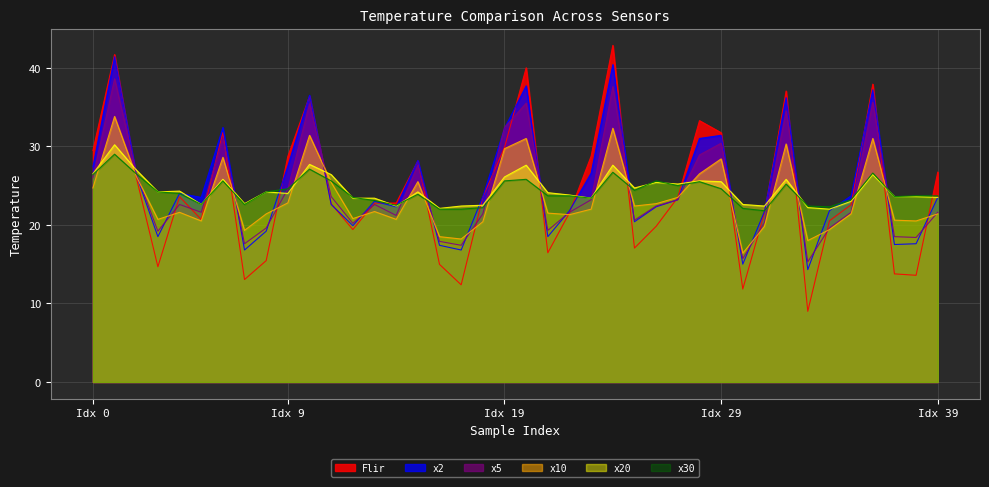

Which series has the largest total across all categories?

x2